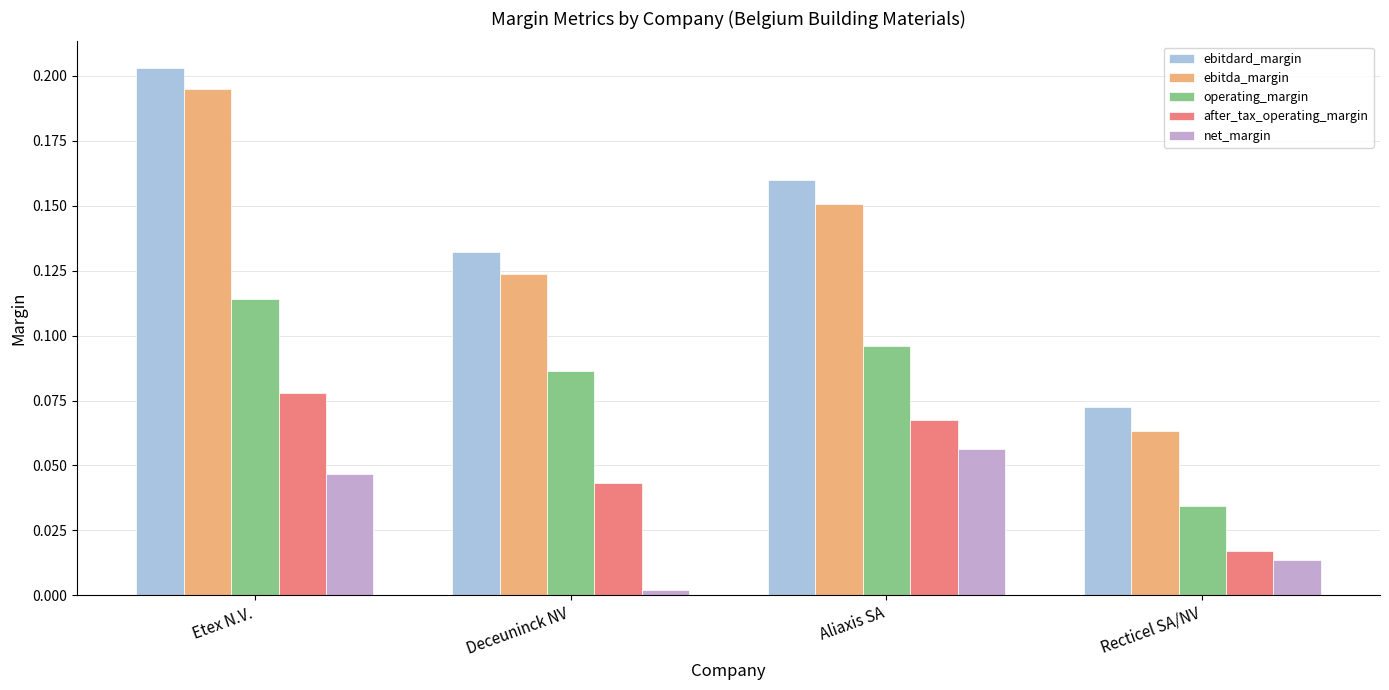

Between Aliaxis SA and Recticel SA/NV, which series saw the biggest shift?

ebitdard_margin